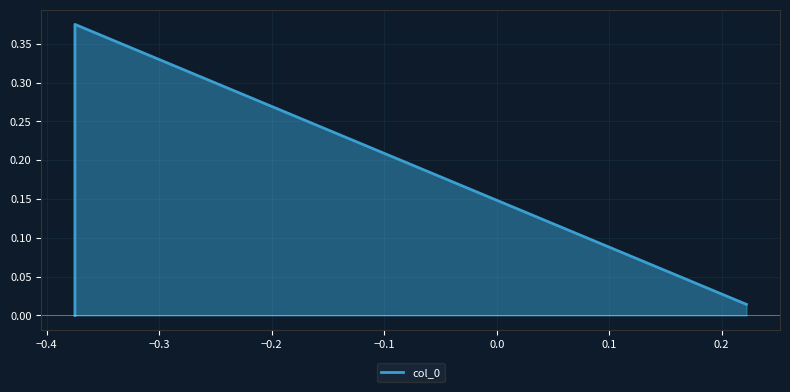

The value at −0.4 is 0.5. True or false?

False